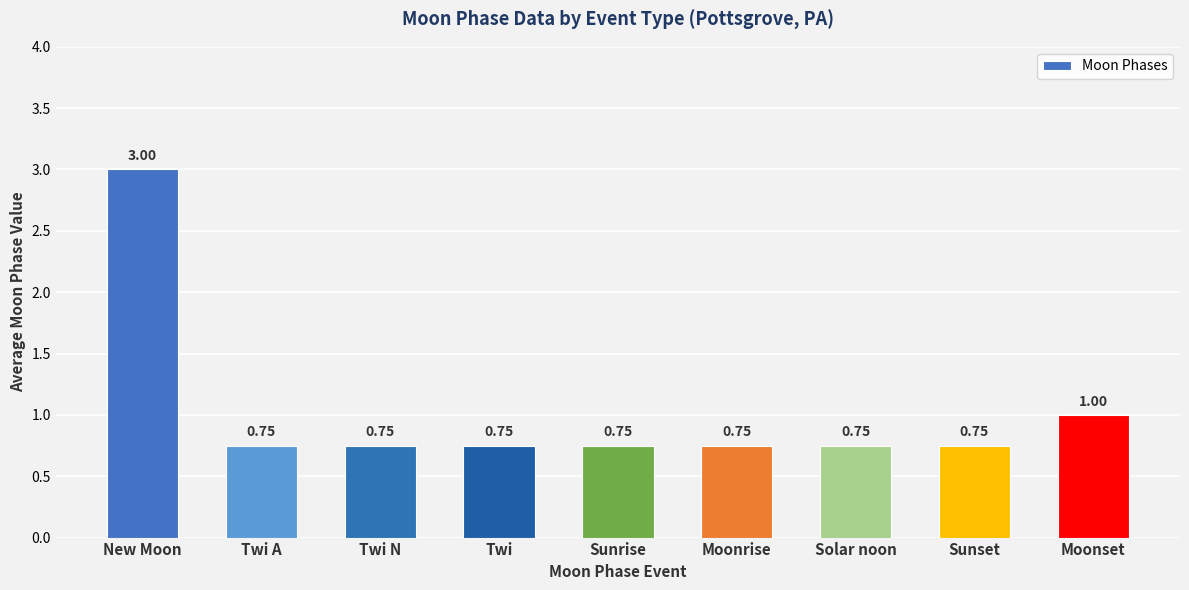

At which category does the chart reach its peak across all series?

New Moon